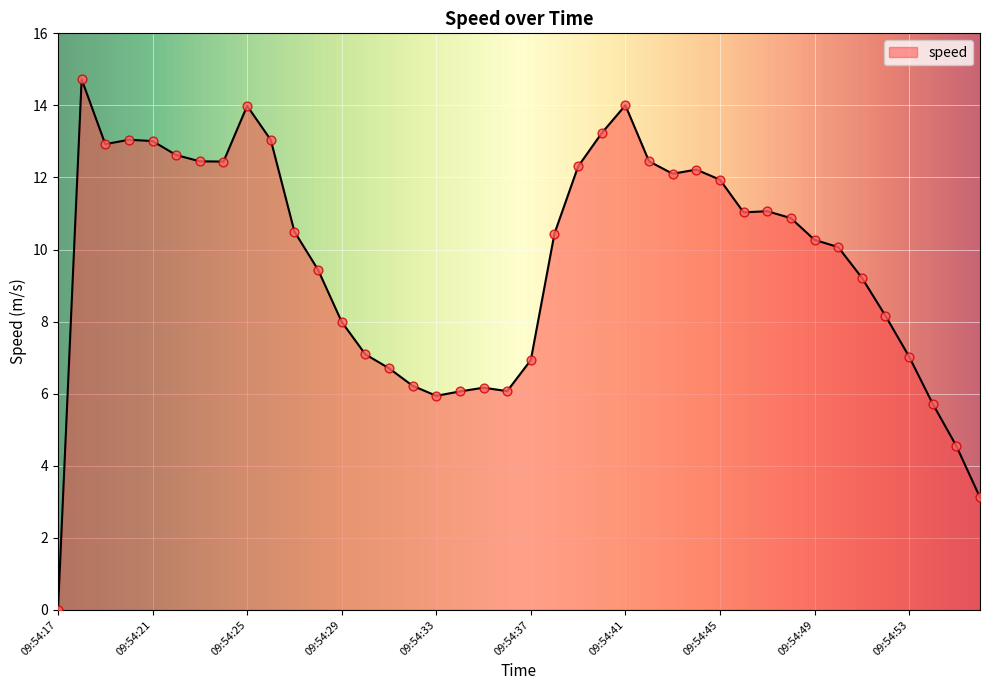

What is the difference between the maximum and minimum values?

14.7